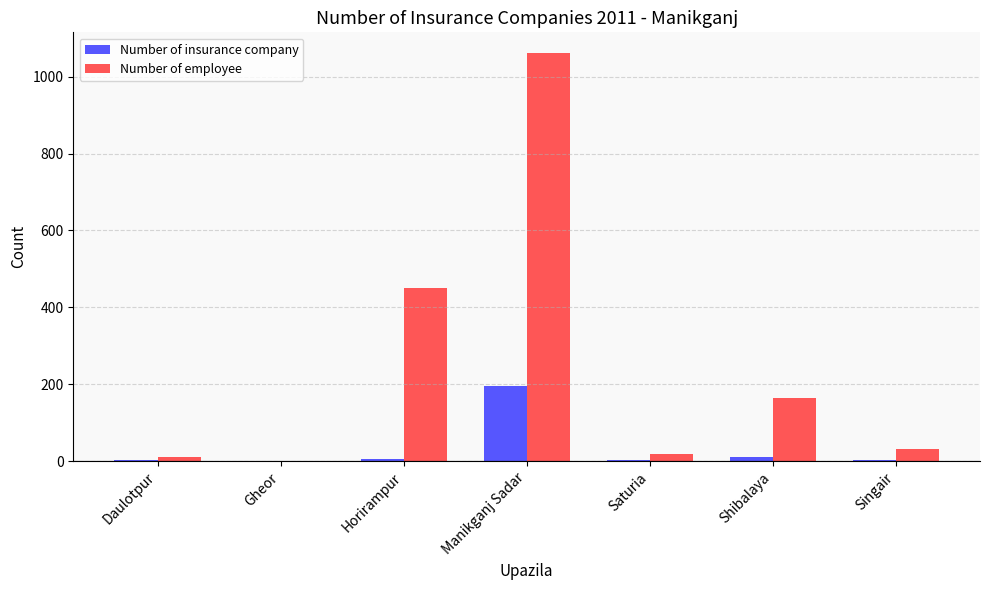

Which series has the widest spread of values?

Number of employee